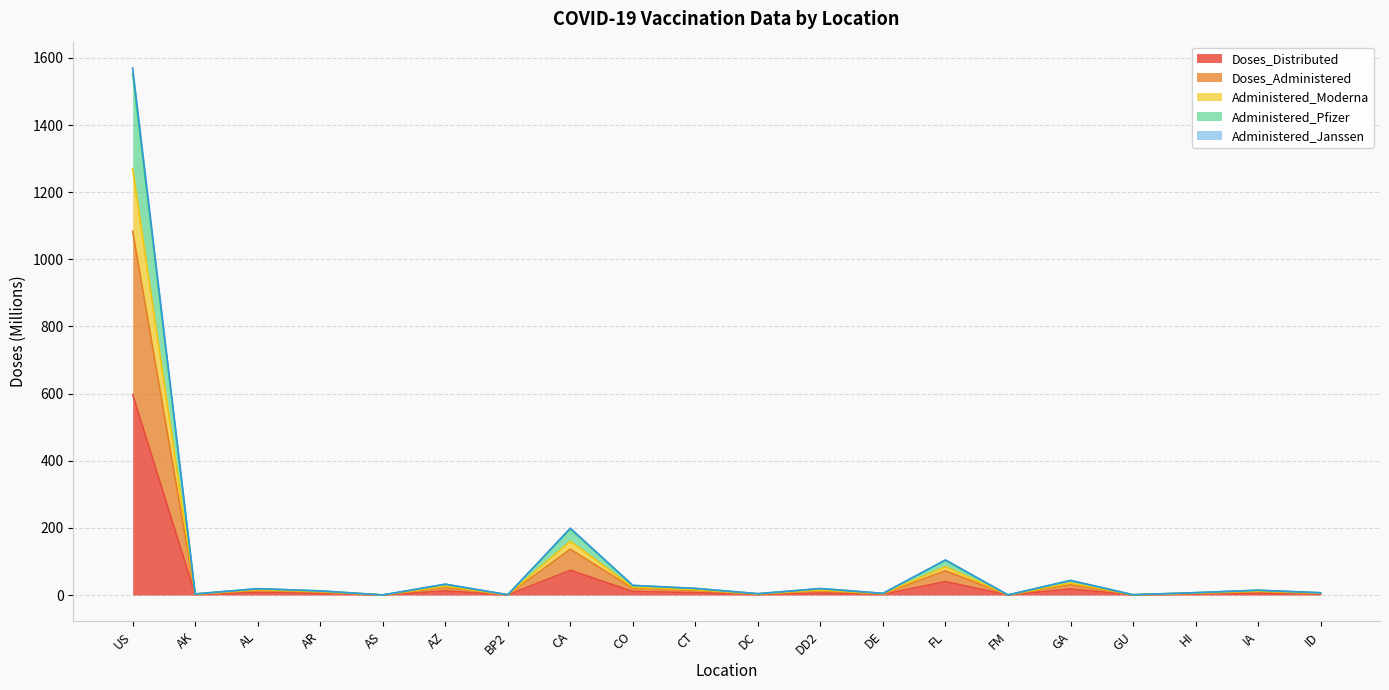

Which has a higher value, AZ or AK?

AZ